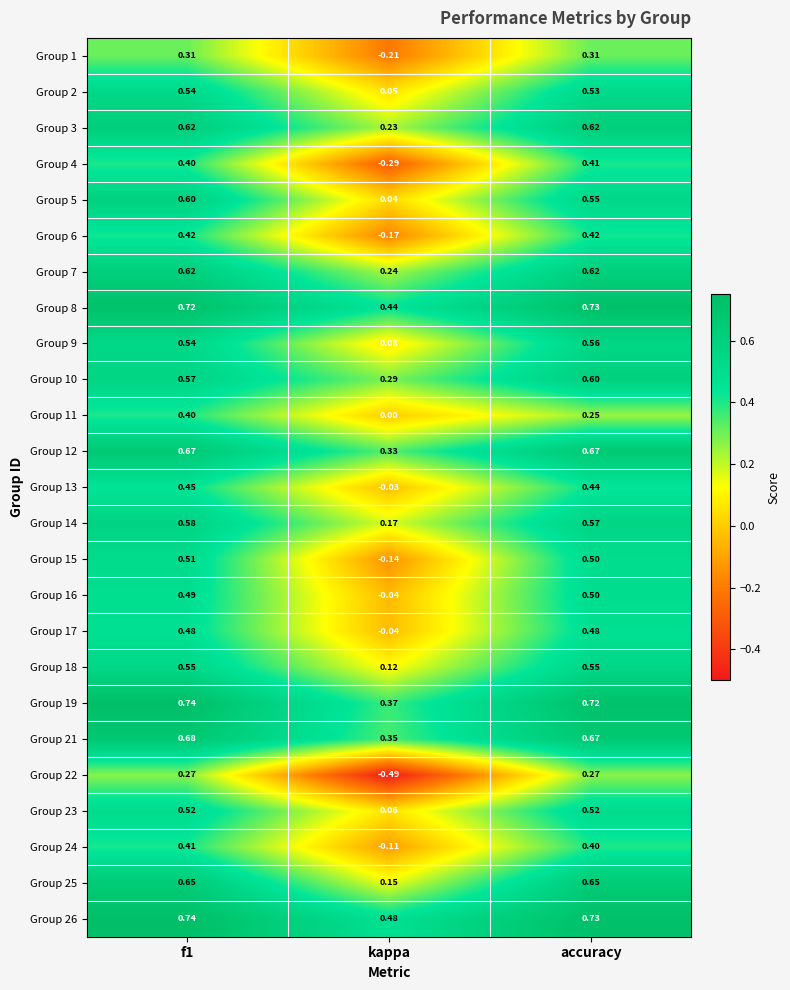

At which label is Group 18 closest to 0?

kappa